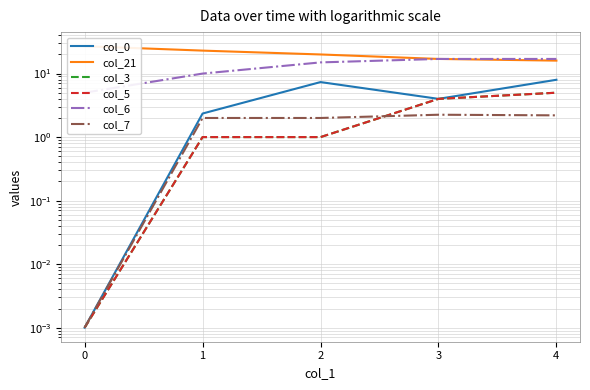

Rank the series by their maximum value, from lowest to highest.

col_7, col_3, col_5, col_0, col_6, col_21